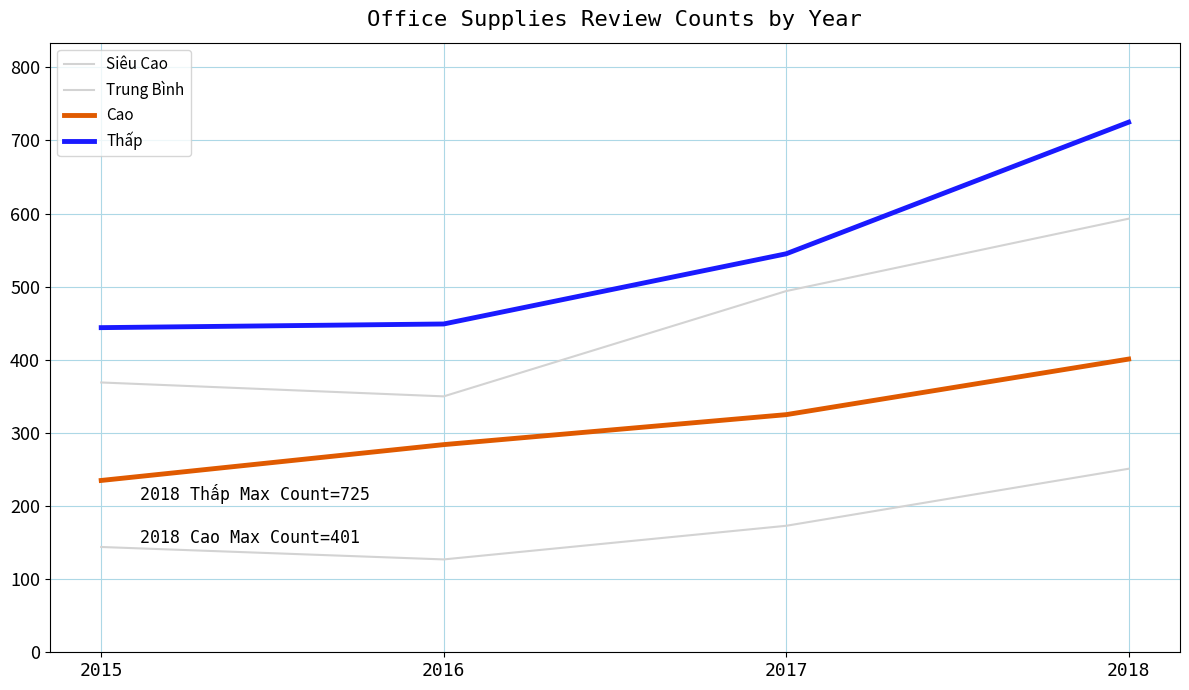

Reading right to left, what are all the values shown in this chart?

Siêu Cao: 251	173	127	144
Trung Bình: 593	494	350	369
Cao: 401	325	284	235
Thấp: 725	545	449	444